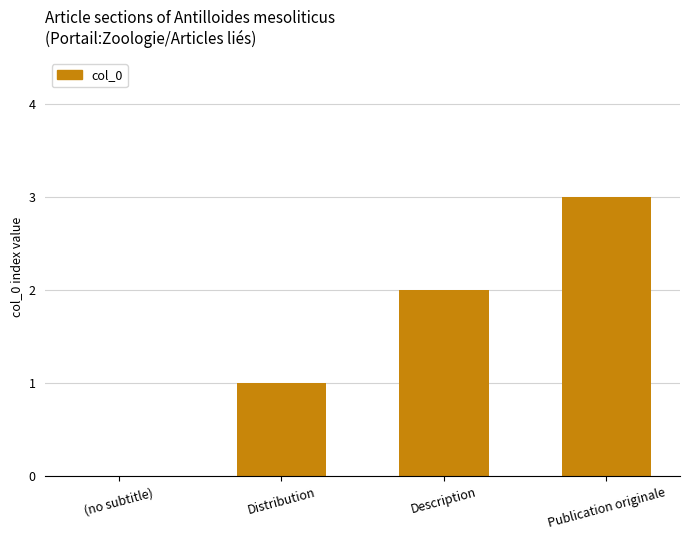

Reading left to right, list all the values displayed in this chart.

(no subtitle)=0	Distribution=1	Description=2	Publication originale=3